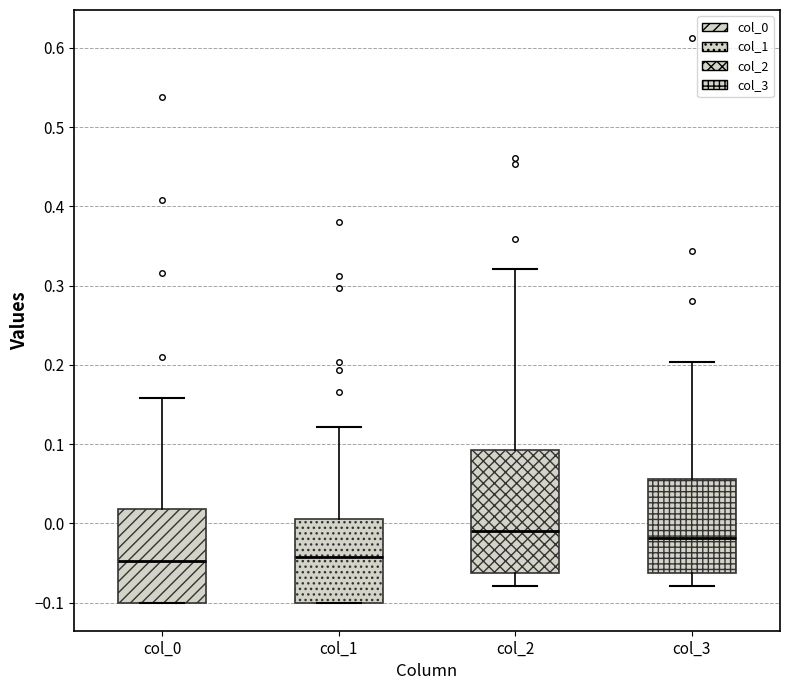

Reading left to right, read every box against the y-axis: the position of its median line, the range the box covers, and the ends of its whiskers. The values are not printed on the chart, so give them approximately, as read against the axis.

col_0: median -0.05, box -0.10 to 0.02, whiskers -0.10 to 0.16
col_1: median -0.04, box -0.10 to 0.01, whiskers -0.10 to 0.12
col_2: median -0.01, box -0.06 to 0.09, whiskers -0.08 to 0.32
col_3: median -0.02, box -0.06 to 0.06, whiskers -0.08 to 0.20